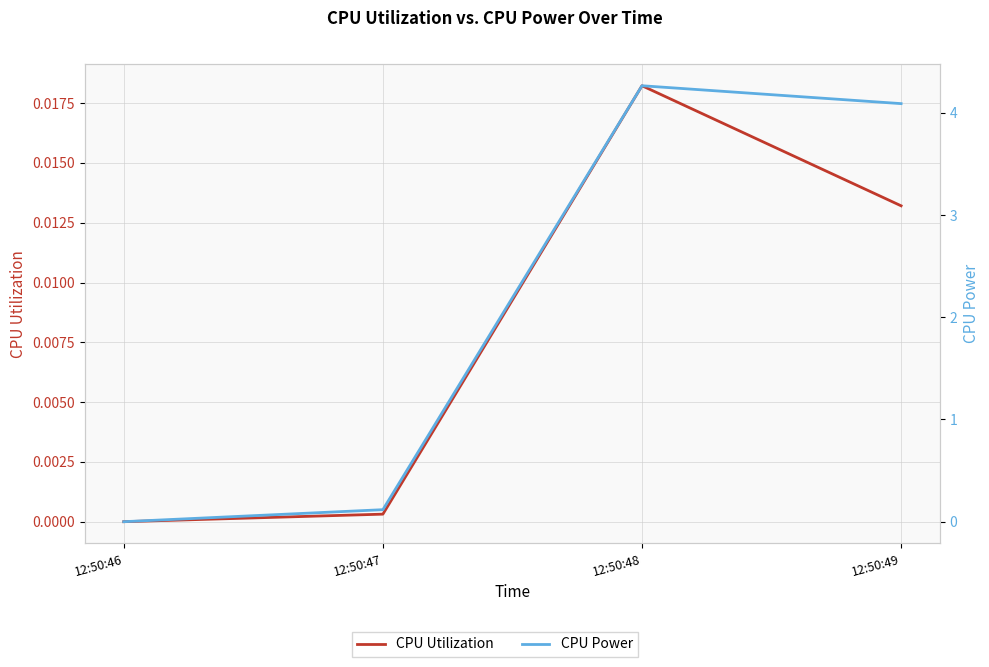

What is the sum of all CPU Power values?

8.5